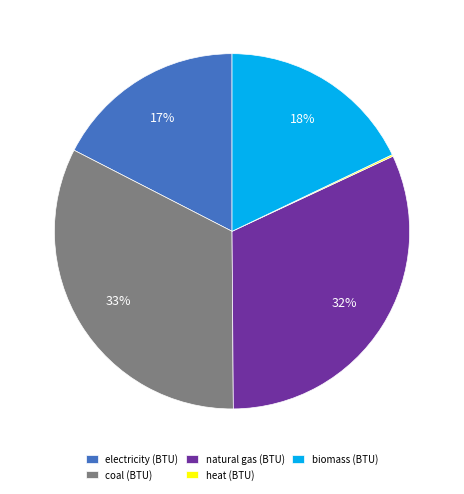

To the nearest percent, what is the average slice percentage?

20%